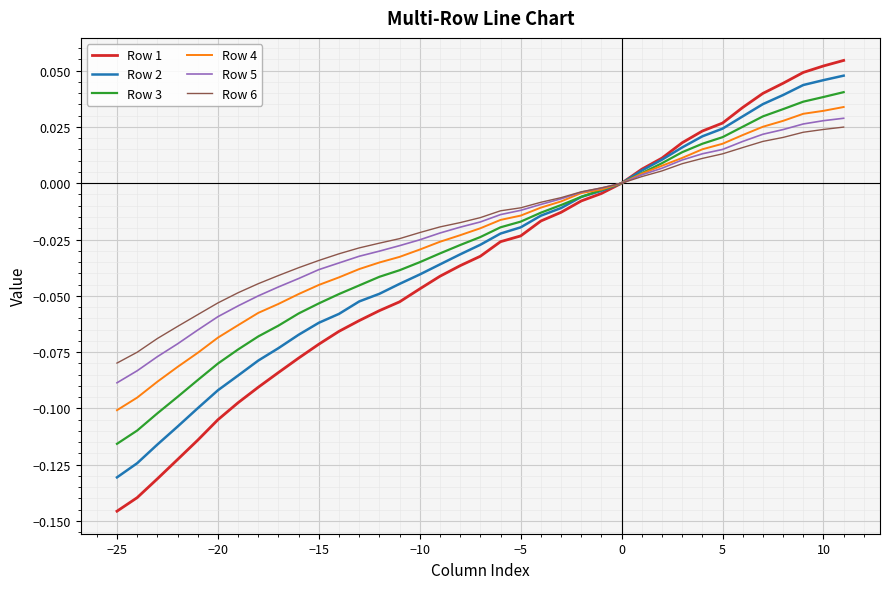

Which series has the largest range (max minus min)?

Row 1